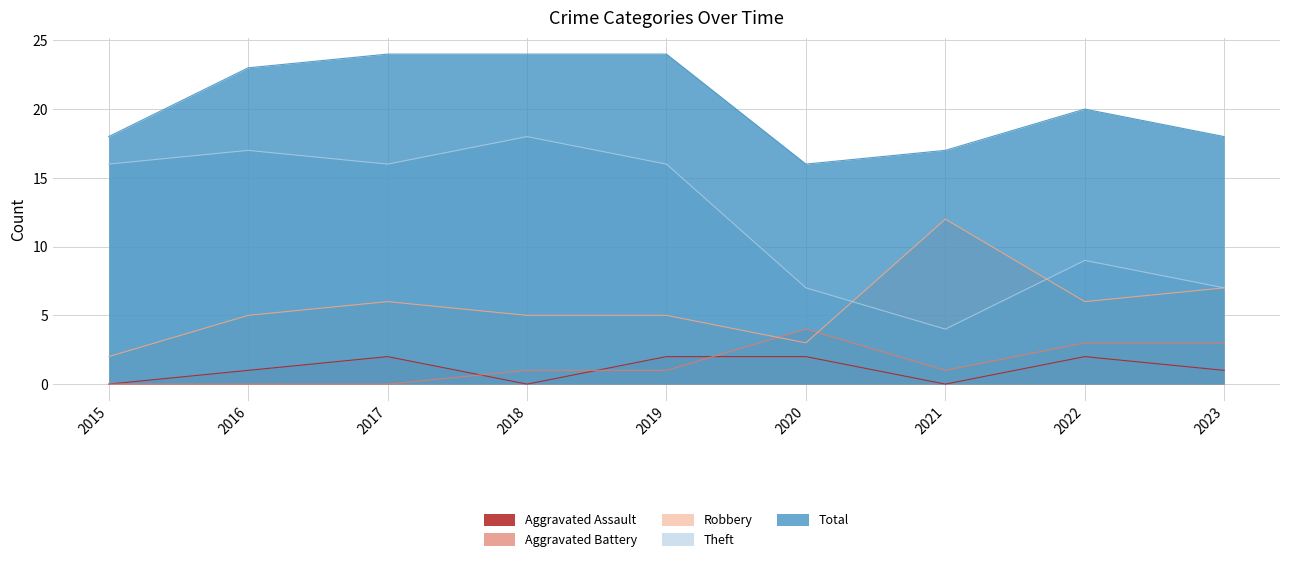

Does the chart display data point markers on the line(s)?

No